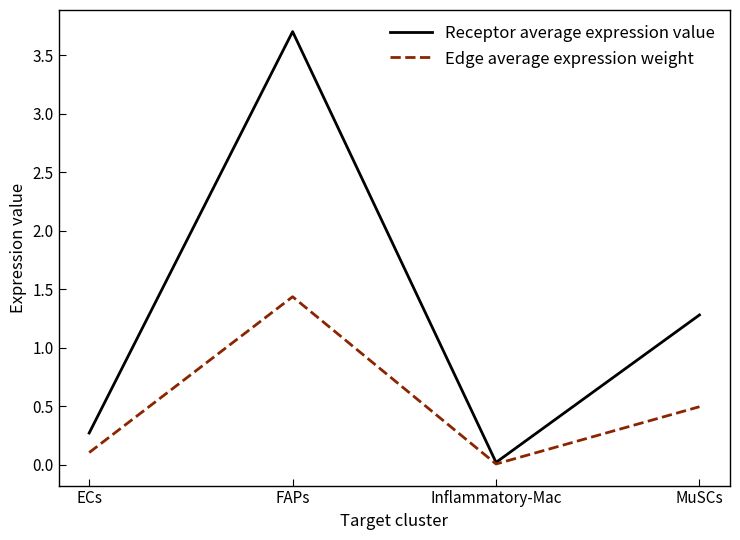

Which series has the widest spread of values?

Receptor average expression value